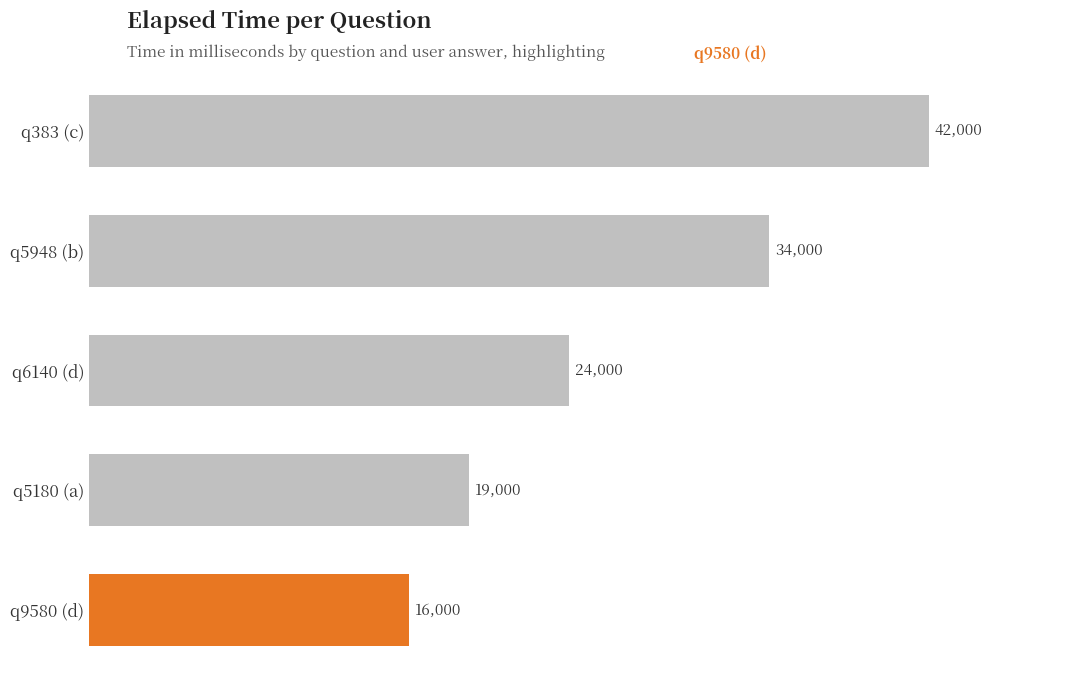

Count the values in the range 19000 to 34000.

3